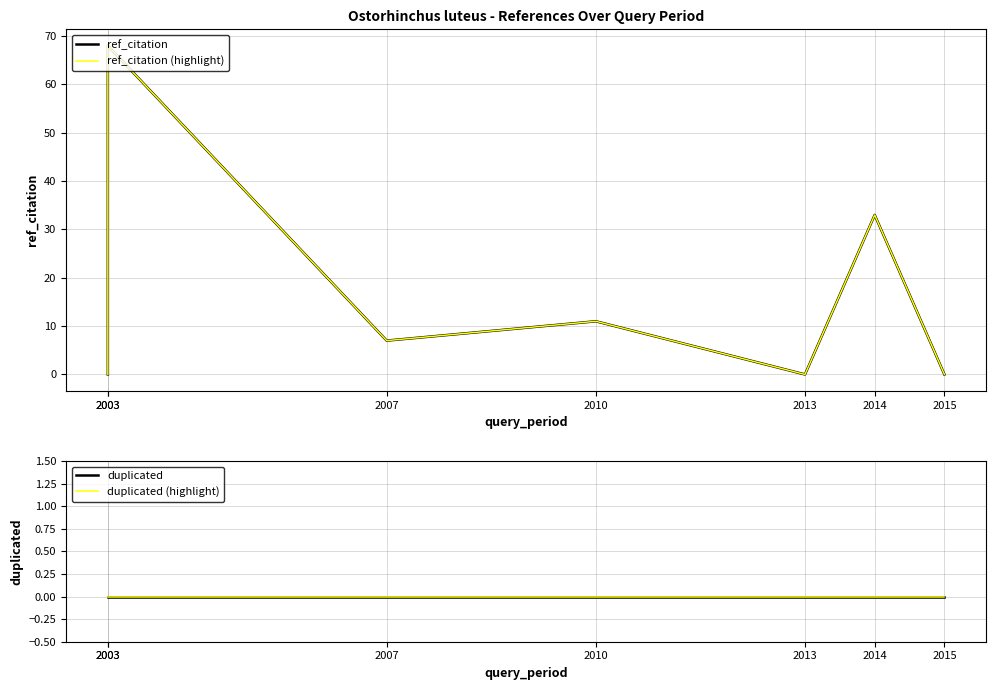

Rank the series by their maximum value, from highest to lowest.

ref_citation, ref_citation (highlight), duplicated, duplicated (highlight)